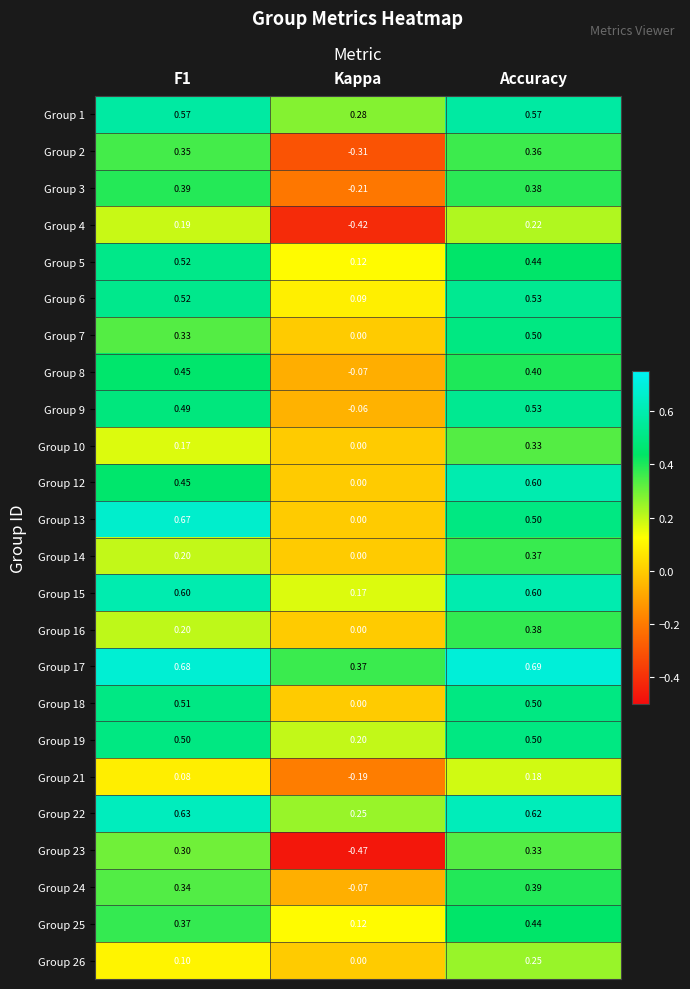

Which series has the widest spread of values?

Group 23